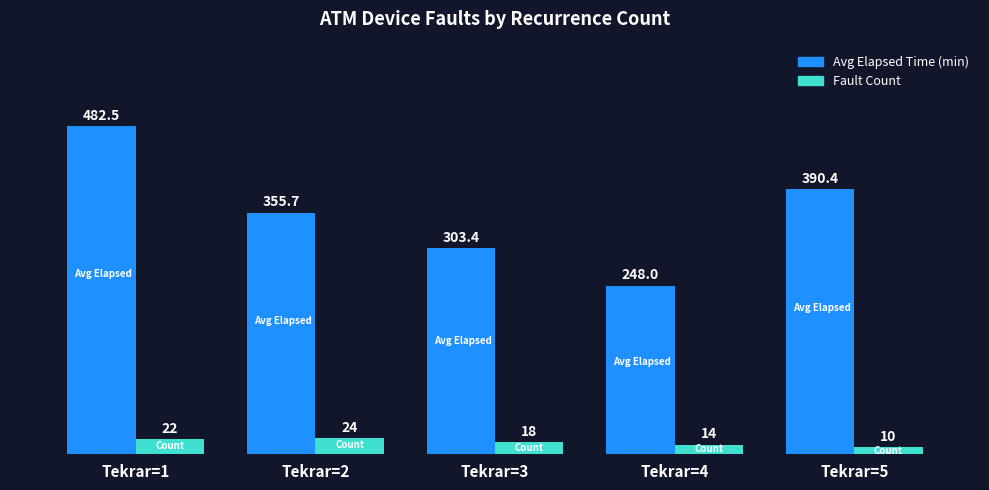

Which category has the lowest value in the Fault Count series?

Tekrar=5